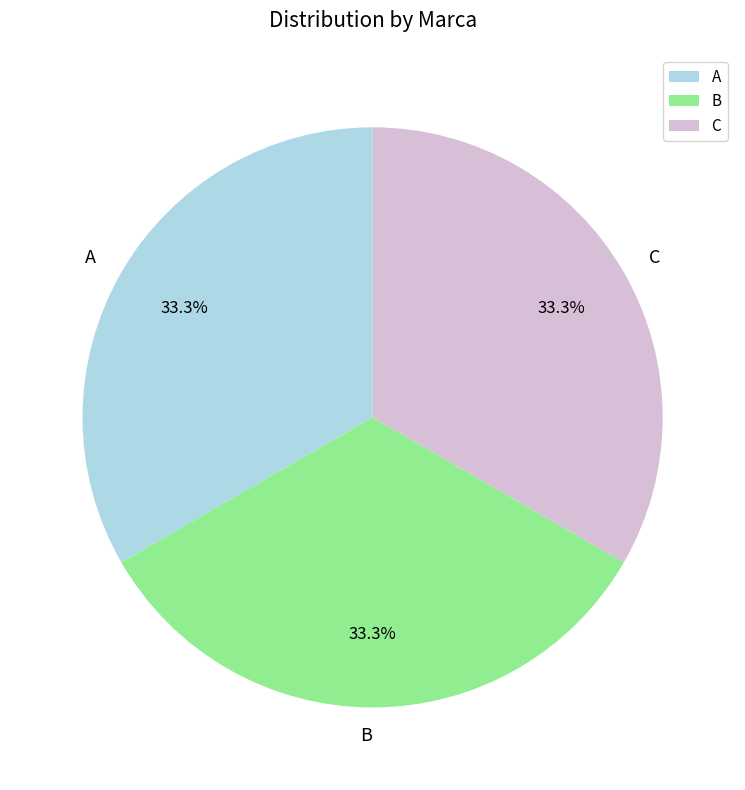

How much of the chart is everything except B?

66.7%